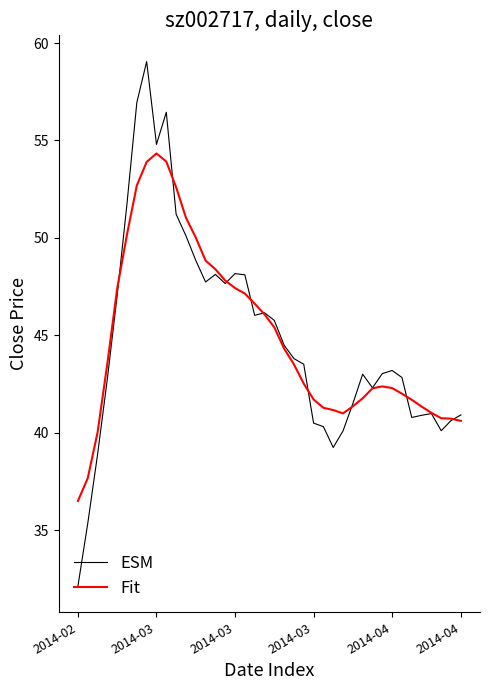

Count the number of categories in the chart.

40